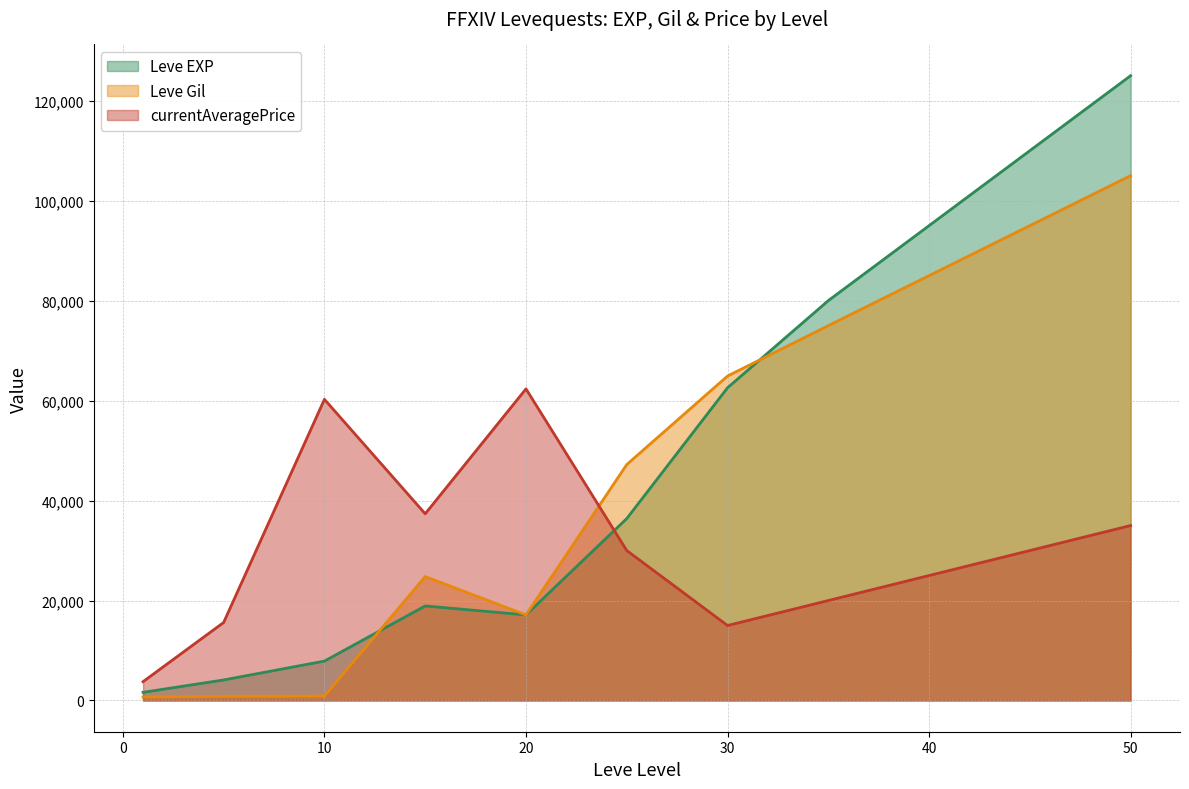

Rank the series at 35 from highest to lowest value.

Leve EXP, Leve Gil, currentAveragePrice